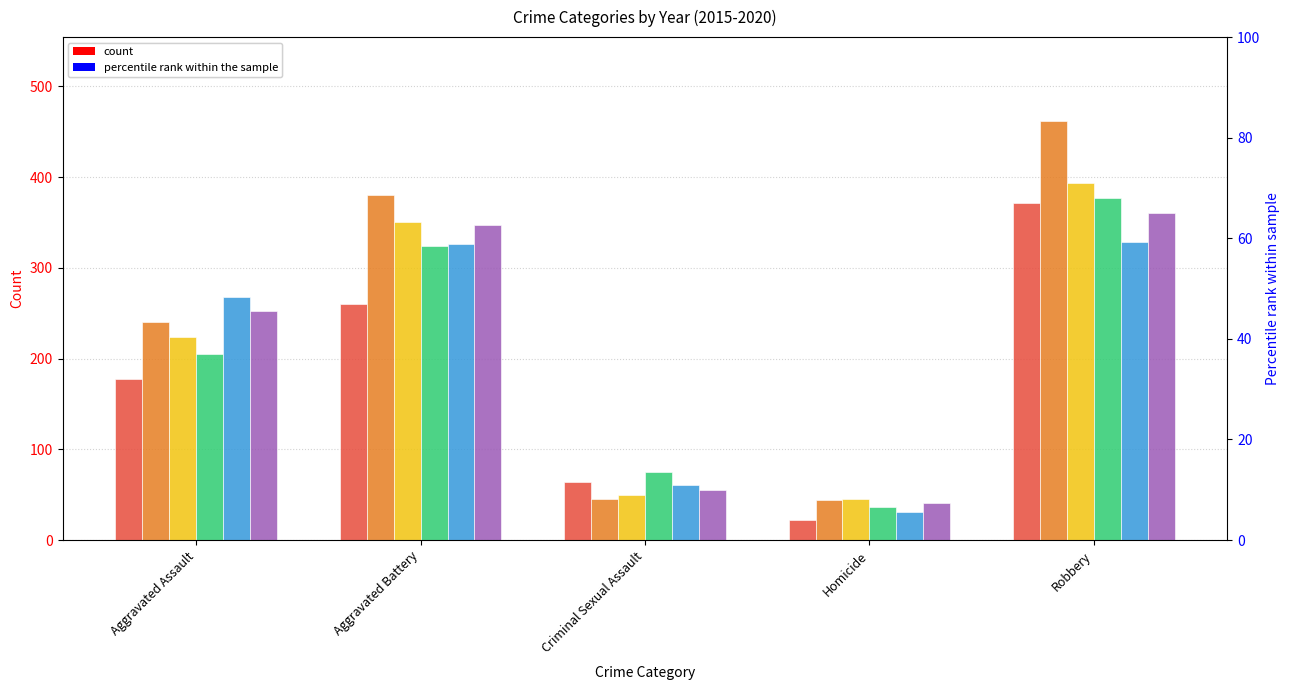

Reading left to right, extract all data points from this chart.

2015: 177	260	64	22	372
2016: 240	380	45	44	462
2017: 224	351	50	45	394
2018: 205	324	75	36	377
2019: 268	326	61	31	329
2020: 252	347	55	41	361